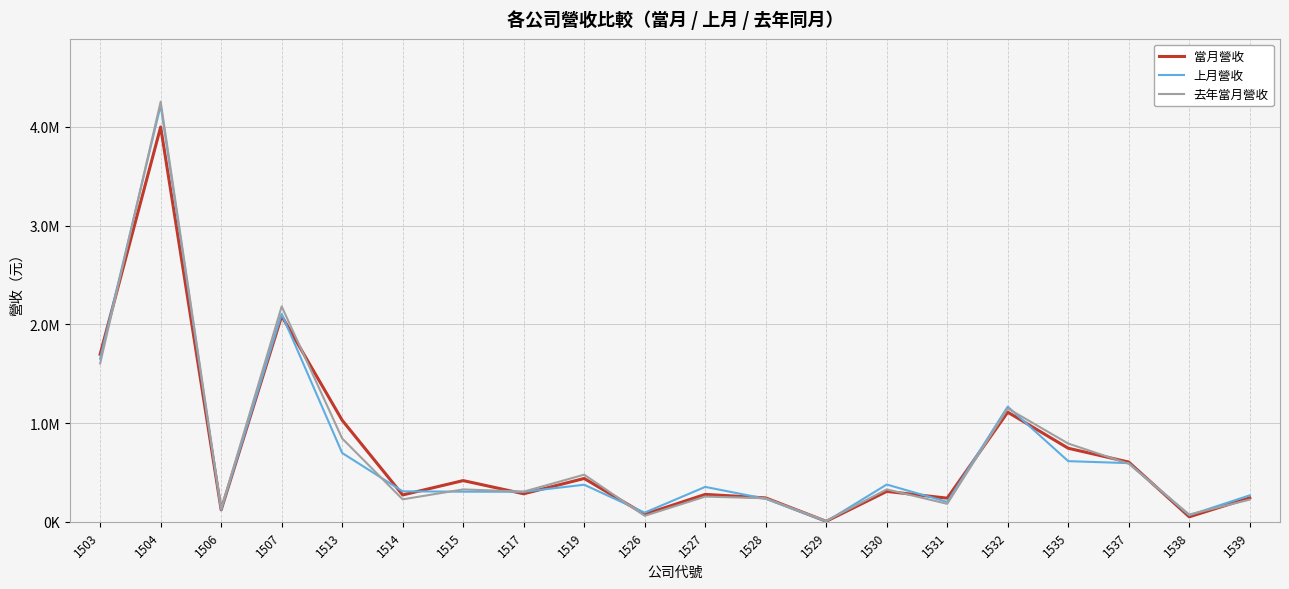

What are all the series names shown in the legend?

當月營收, 上月營收, 去年當月營收